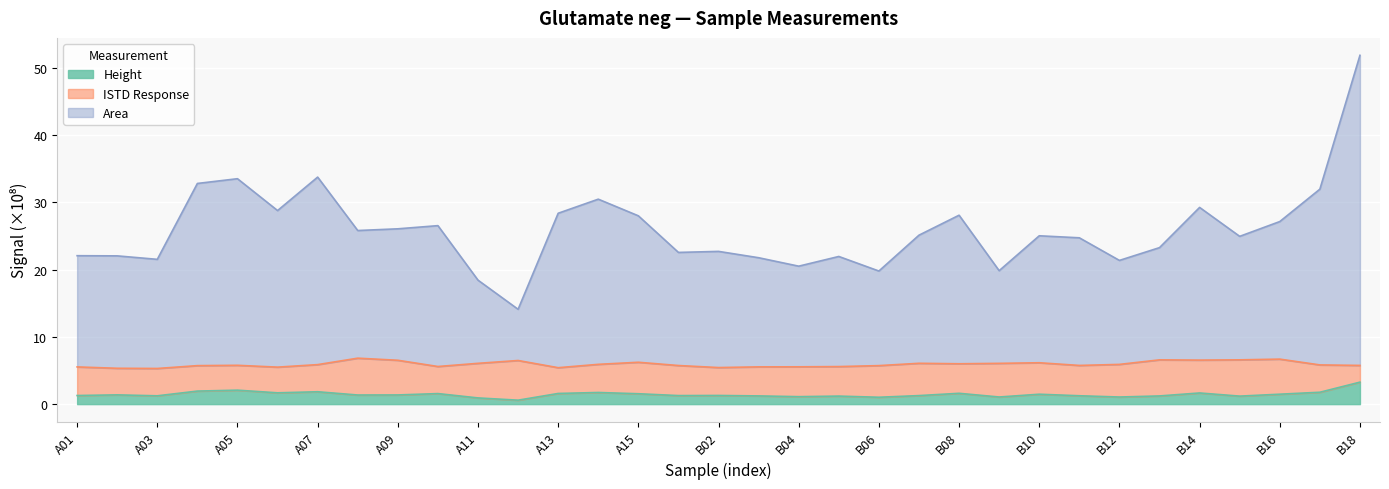

The value of Area at B01 is 10.9. True or false?

False